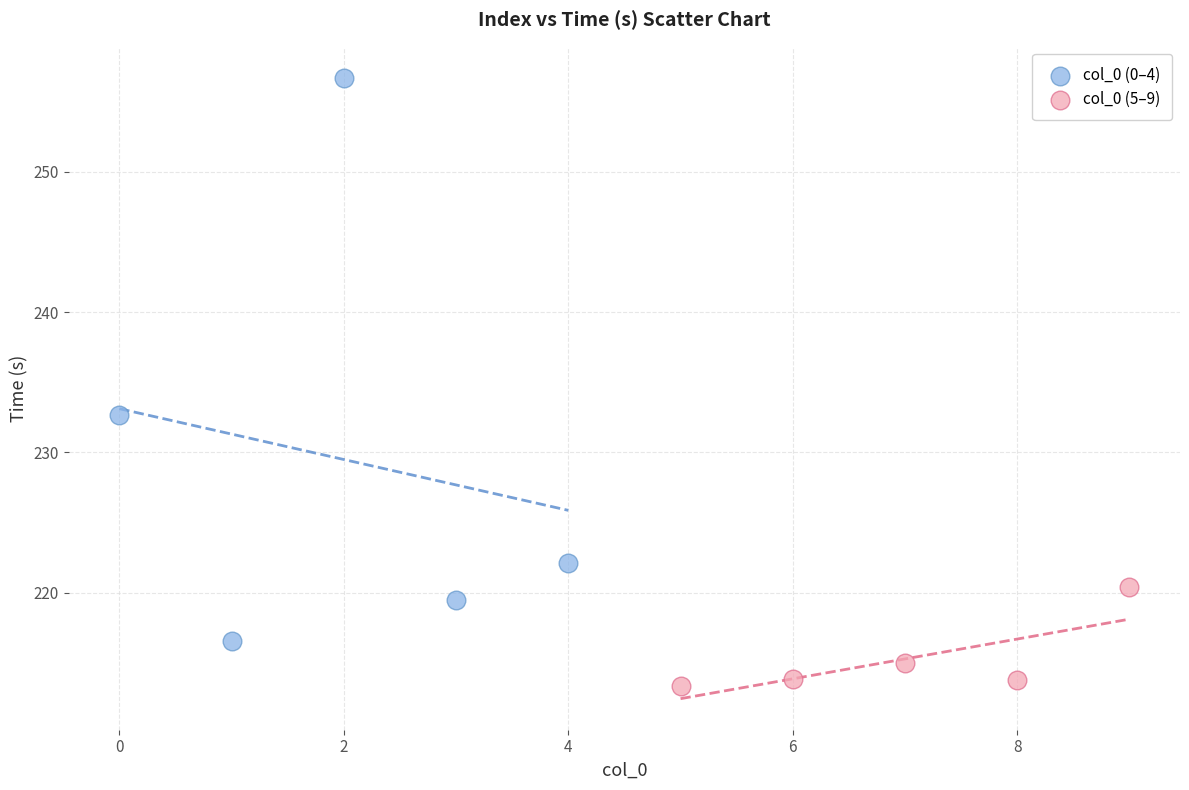

Which series has the widest spread of Y values?

col_0 (0–4)